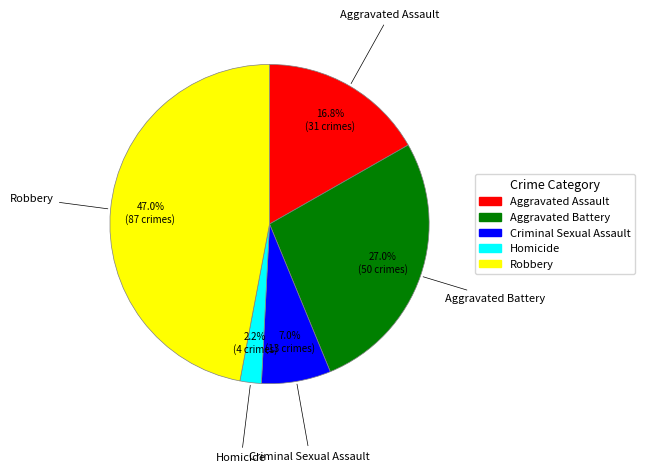

The Criminal Sexual Assault slice represents 7% of the pie. True or false?

True